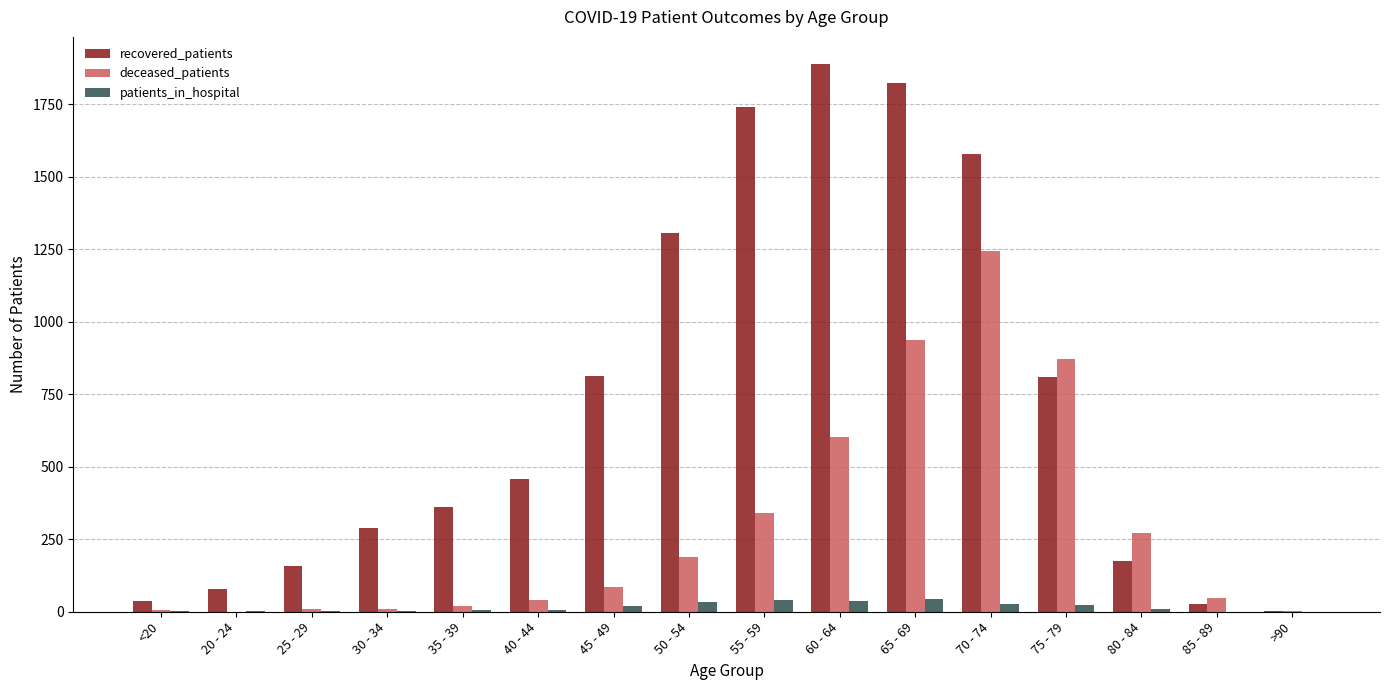

At which label does deceased_patients reach its peak?

70 - 74